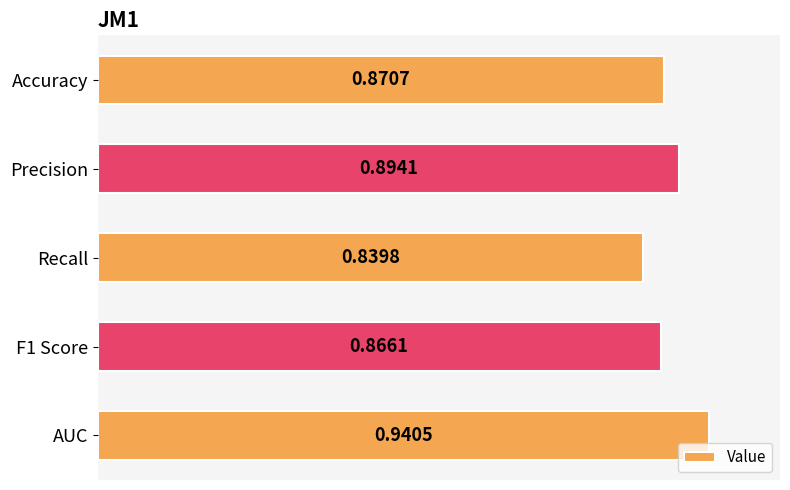

What is the sum of the values at Accuracy and F1 Score?

1.7